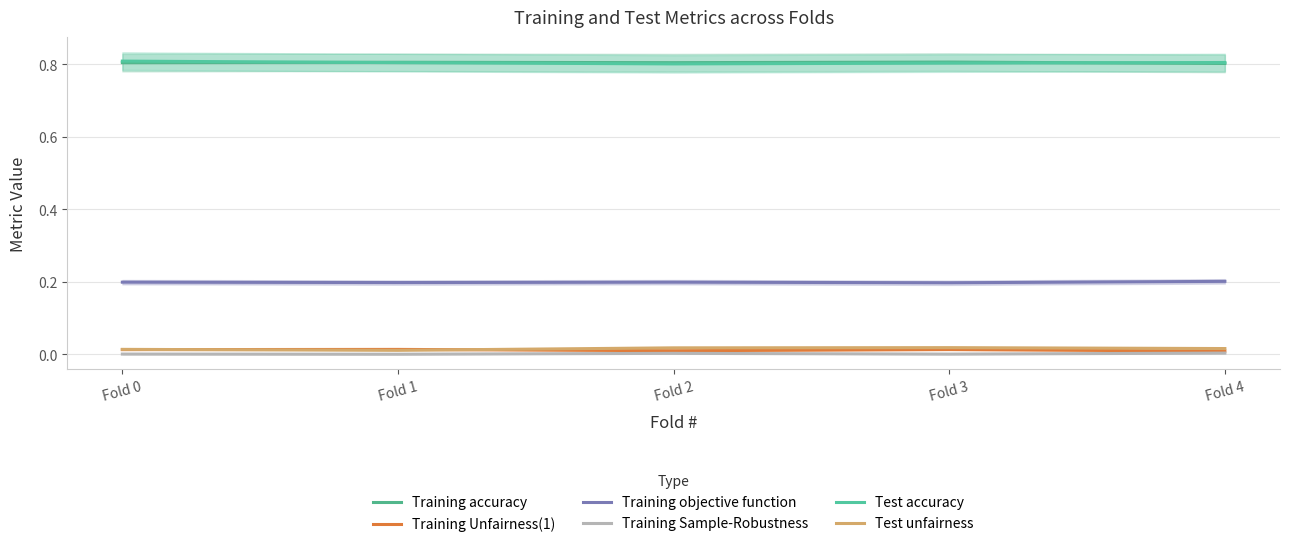

How many interior local valleys does the Training accuracy series have?

1